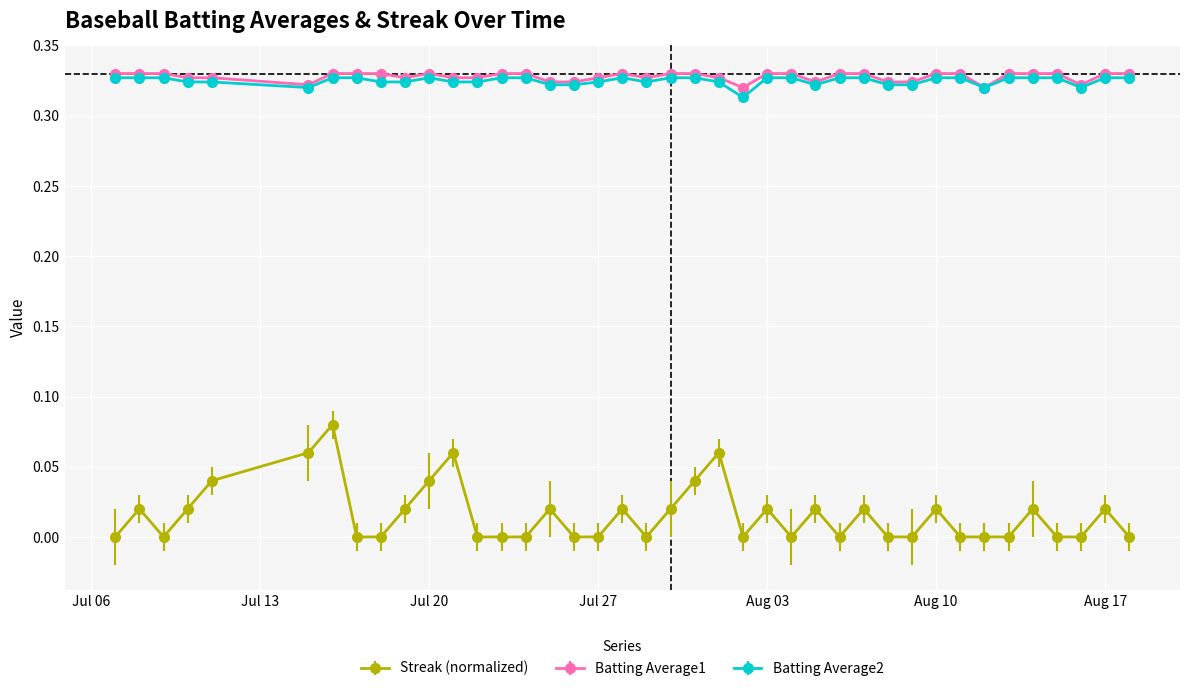

Which series has the largest range (max minus min)?

Streak (normalized)